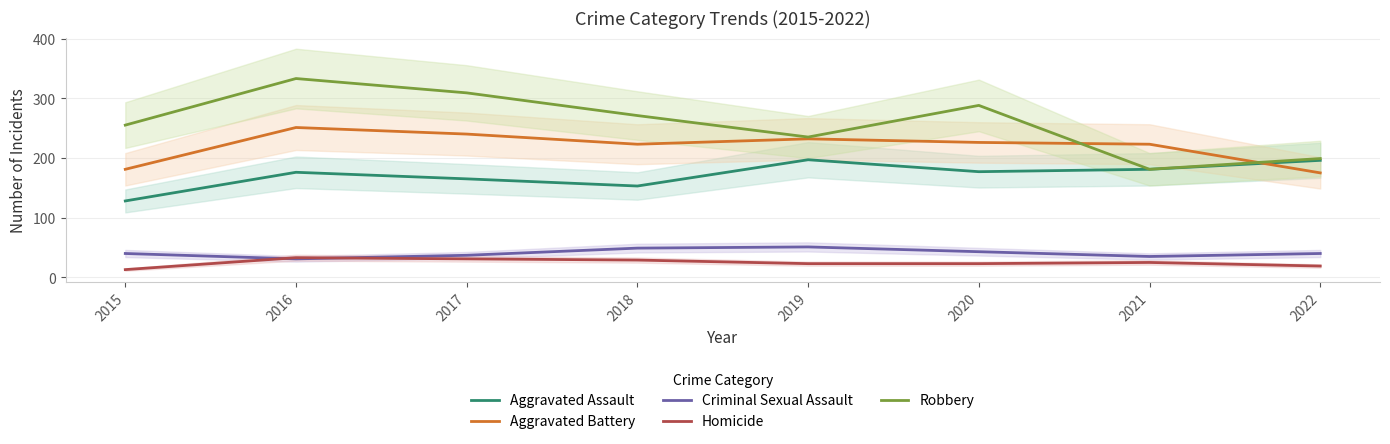

At which category is the sum across all series the highest?

2016